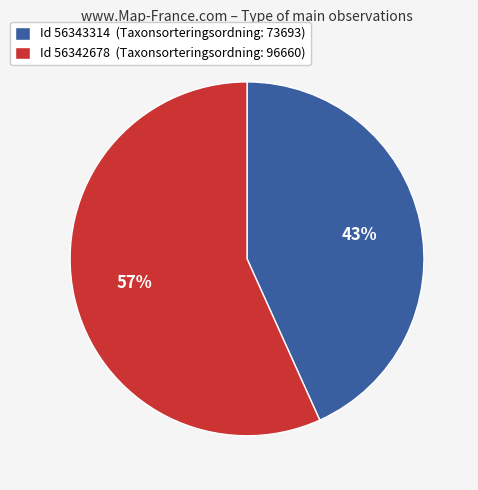

The Id 56342678 (Taxonsorteringsordning: 96660) slice represents 68% of the pie. True or false?

False